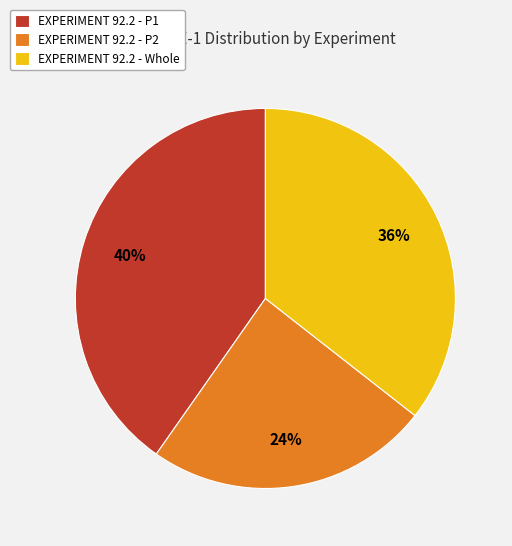

Rank the categories by value from lowest to highest.

EXPERIMENT 92.2 - P2, EXPERIMENT 92.2 - Whole, EXPERIMENT 92.2 - P1